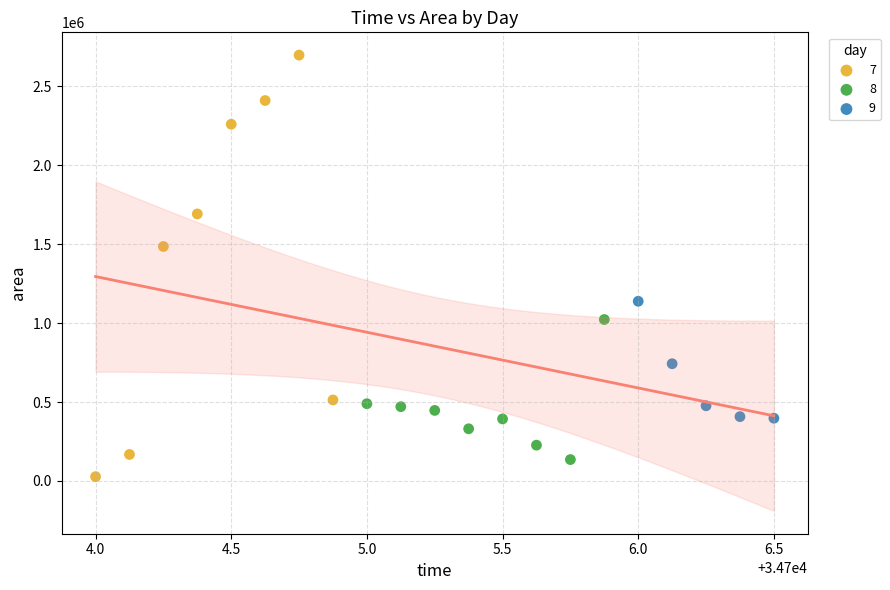

What are all the series names shown in the legend?

7, 8, 9